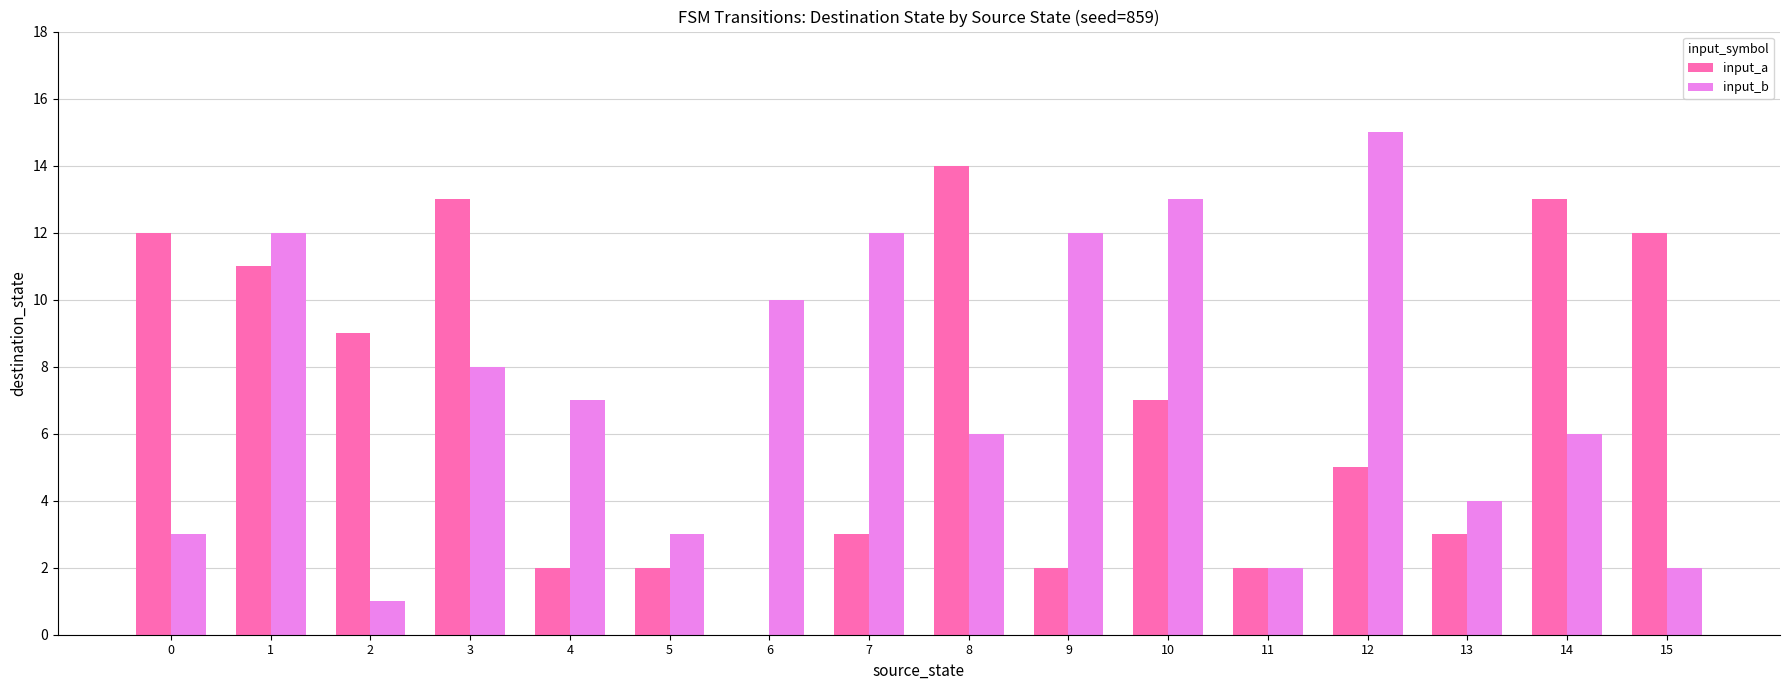

The value of input_a at 11 is 4. True or false?

False